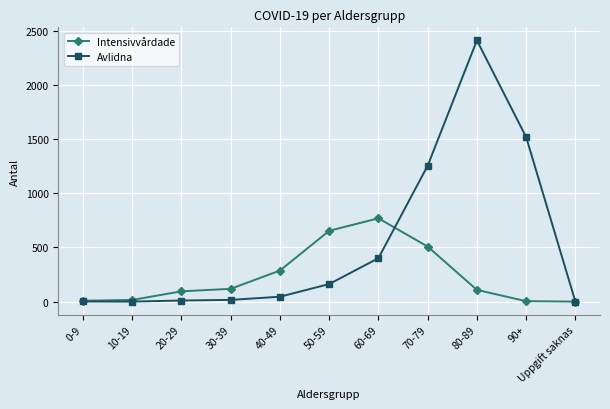

Does the chart have visible grid lines?

Yes